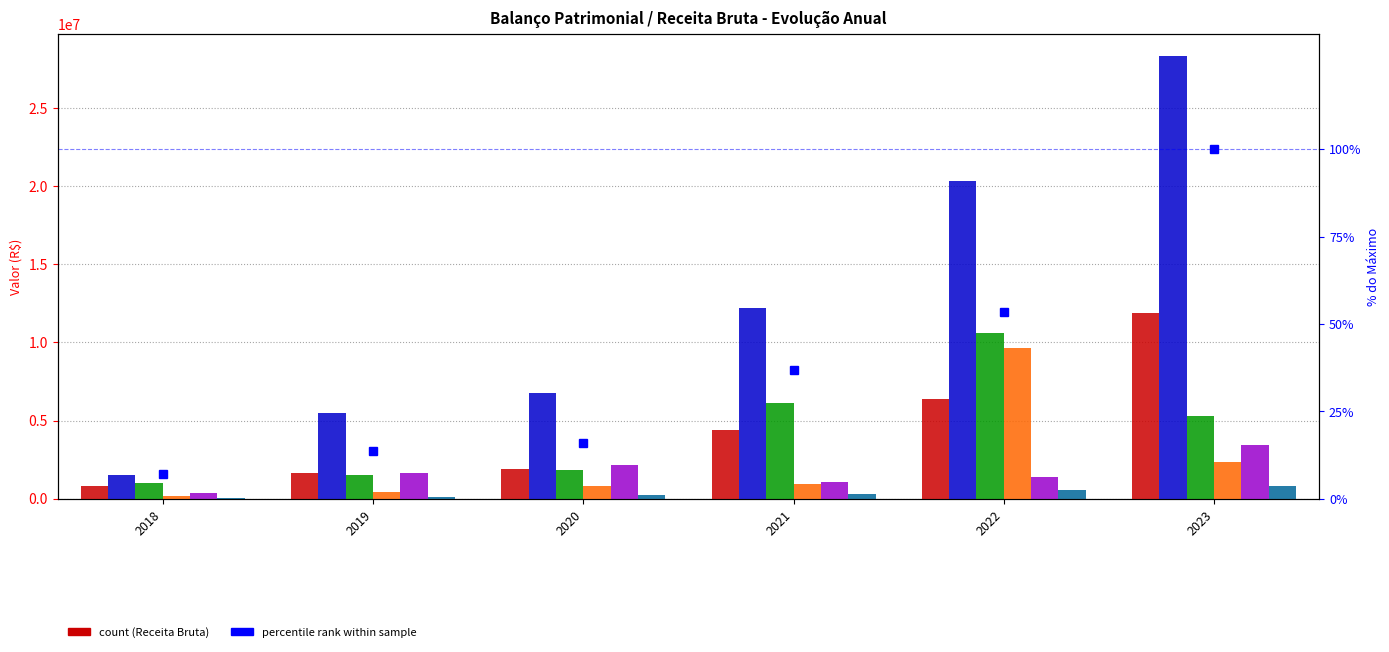

Reading right to left, list all the values displayed in this chart.

Receita Bruta: 2023=11905041	2022=6363475	2021=4396003	2020=1904185	2019=1644346	2018=848920
Ativo Total: 2023=28310932	2022=20302520	2021=12221416	2020=6792833	2019=5489751	2018=1516180
Ativo Circulante: 2023=5294874	2022=10602627	2021=6106295	2020=1841415	2019=1513090	2018=1035616
Caixa e Equivalentes: 2023=2335403	2022=9612961	2021=970681	2020=809273	2019=459396	2018=186993
Passivo Circulante: 2023=3463811	2022=1387739	2021=1085997	2020=2149449	2019=1669783	2018=370986
Fornecedores: 2023=834778	2022=565926	2021=292204	2020=236889	2019=87232	2018=73258